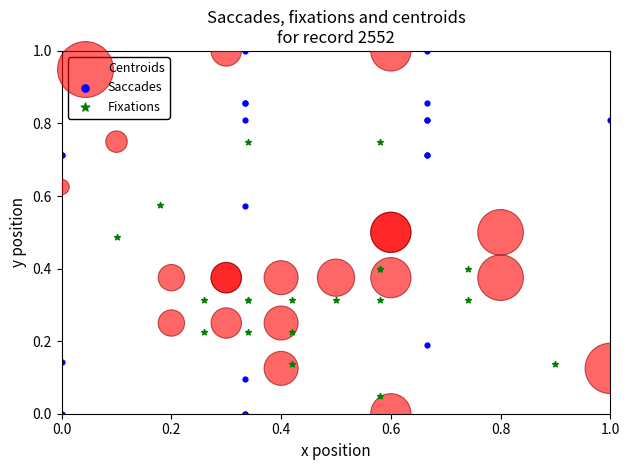

What are all the series names shown in the legend?

Centroids, Saccades, Fixations